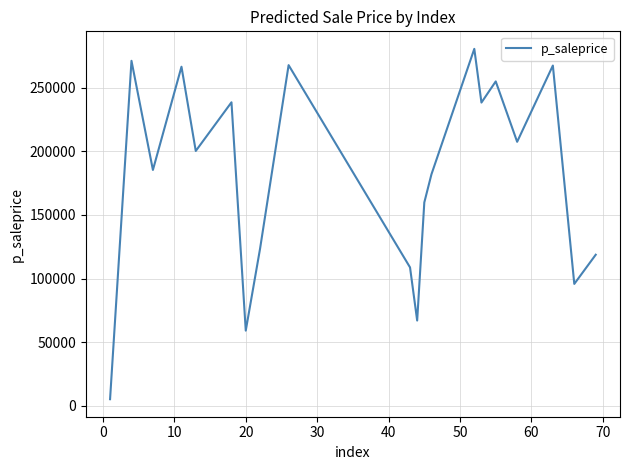

What is the maximum value shown in the chart?

280375.7